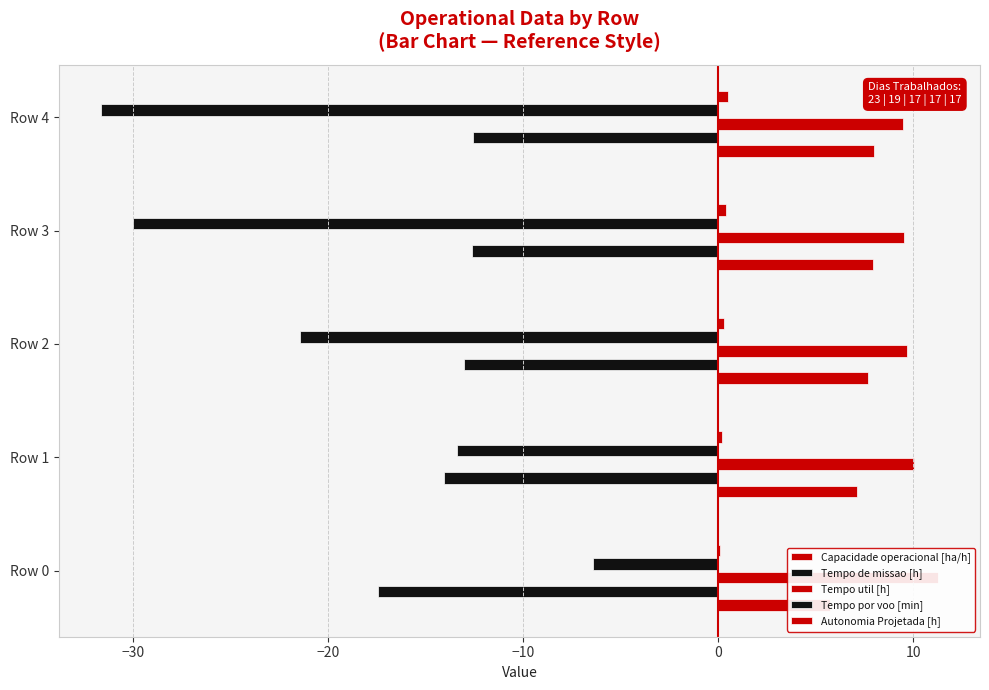

At Row 3, list the series in order from largest to smallest.

Tempo util [h], Capacidade operacional [ha/h], Autonomia Projetada [h], Tempo de missao [h], Tempo por voo [min]